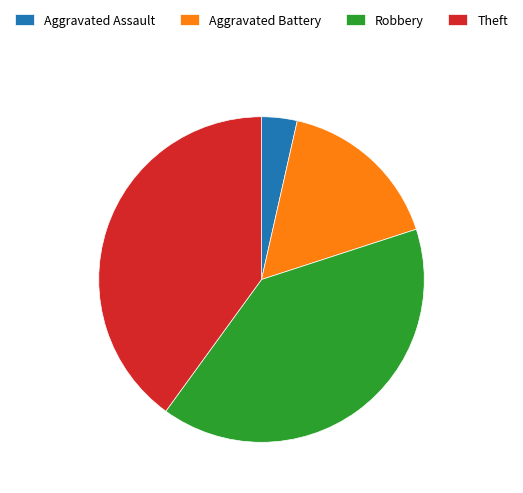

What is the ratio of the value at Theft to the value at Aggravated Assault?

11.3